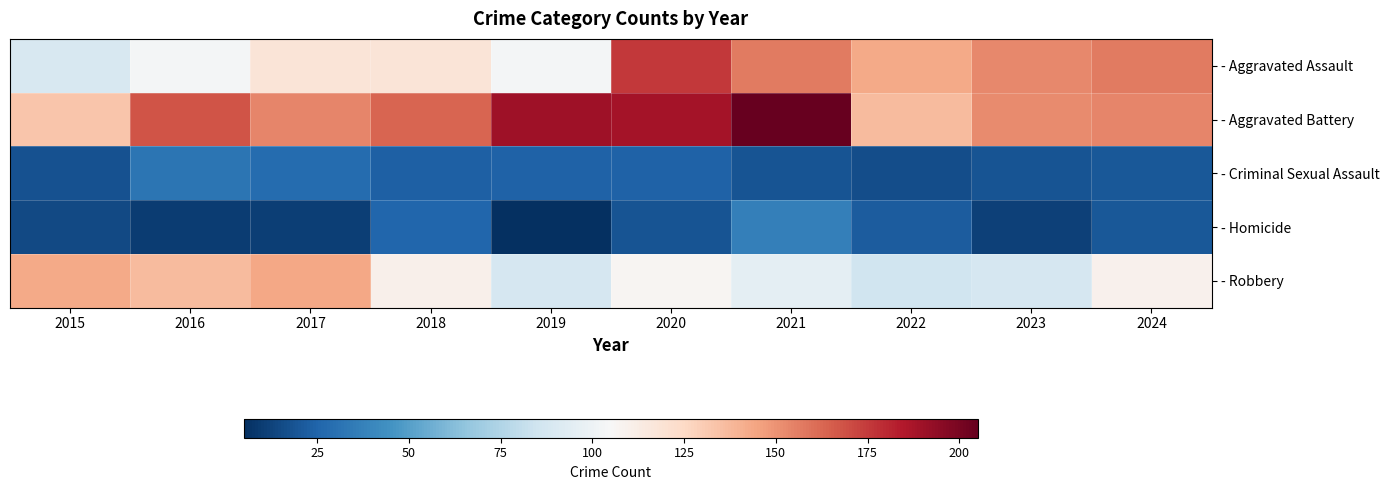

Which series has the largest total across all categories?

- Aggravated Battery